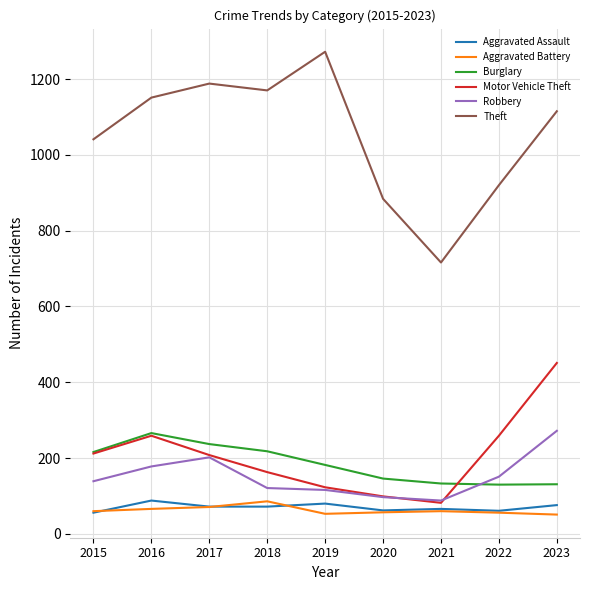

Which category has the lowest value in the Theft series?

2021